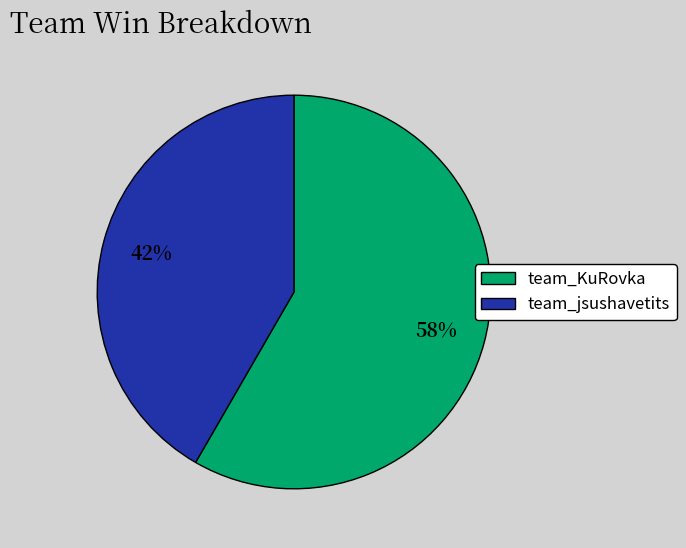

Approximately how many times larger is the value at team_KuRovka compared to team_jsushavetits?

1.4